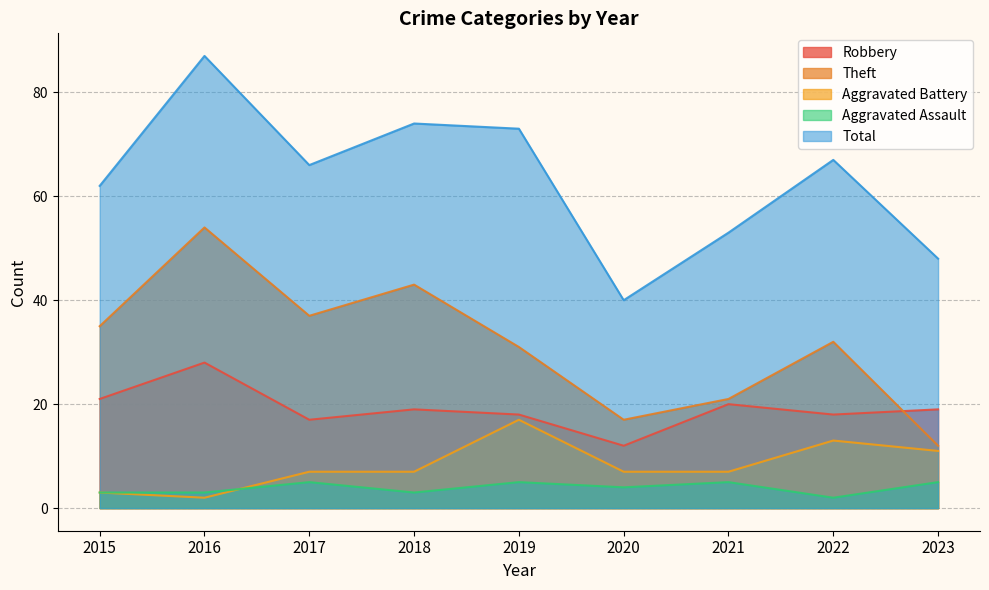

What is the value of the Total point at the 3rd from the left?

66